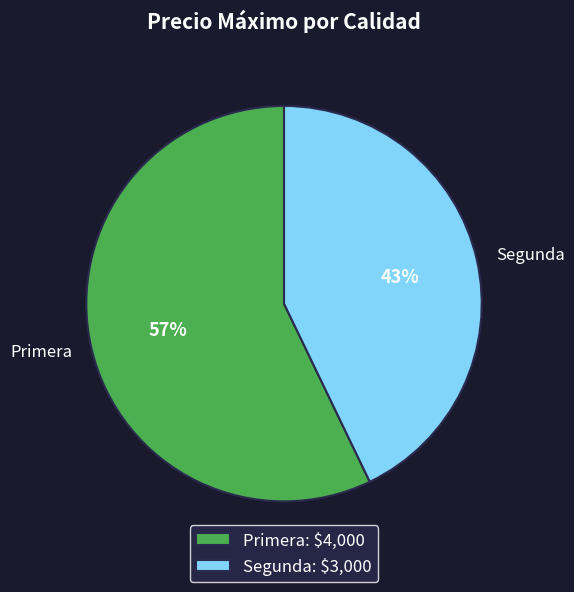

To the nearest percent, what is the combined percentage of Segunda and Primera?

100%